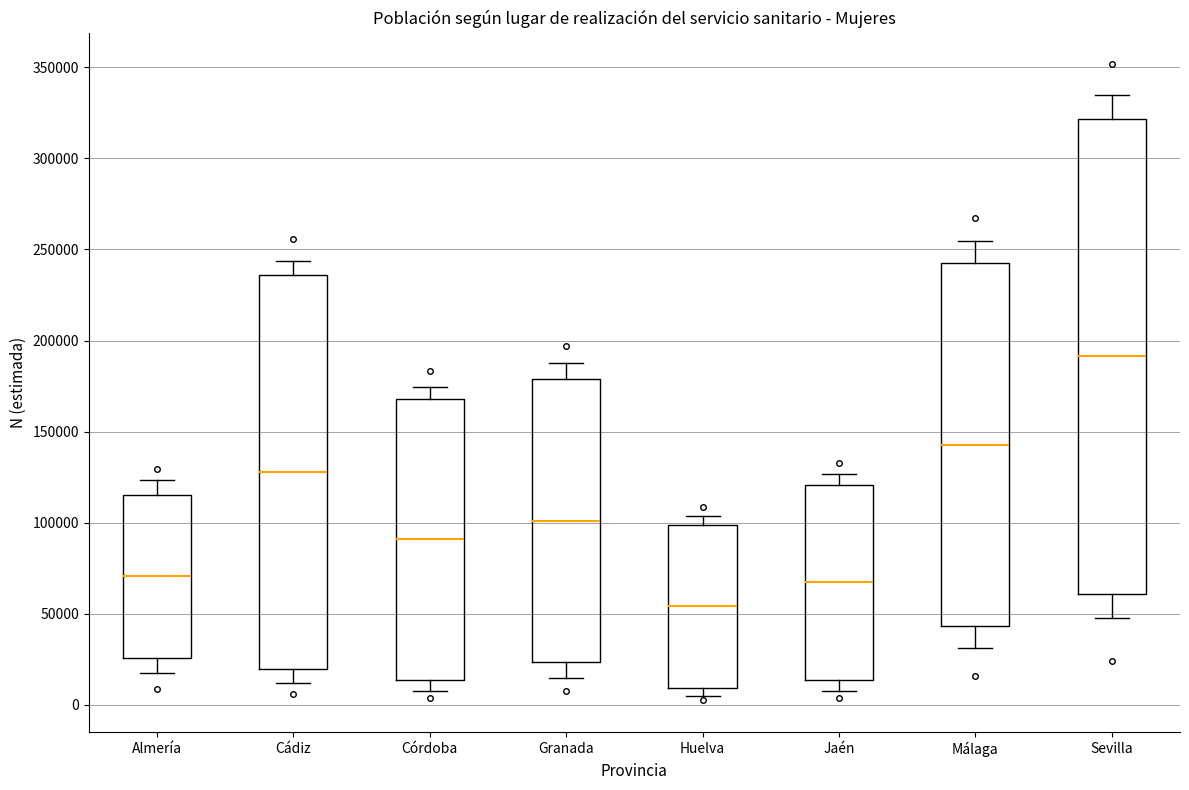

Comparing the boxes themselves (not the whiskers), which one is the tallest?

Sevilla